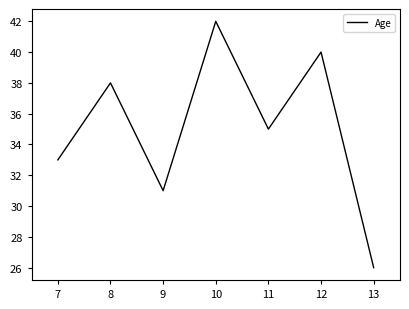

Where is the first local minimum?

9